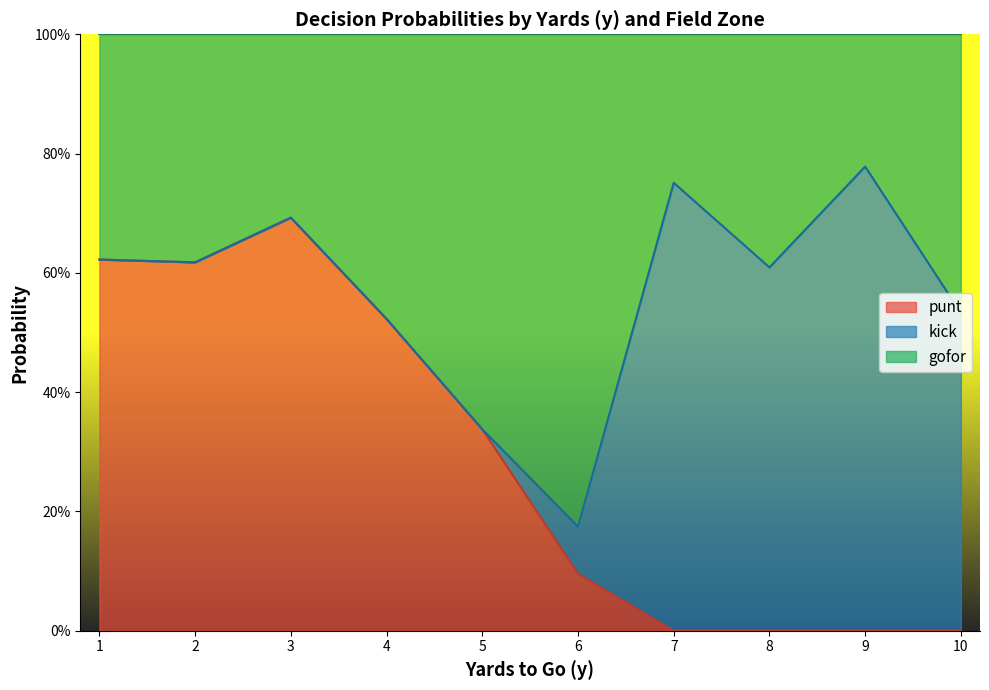

True or false: kick has a value of 0.0 at 8.

False